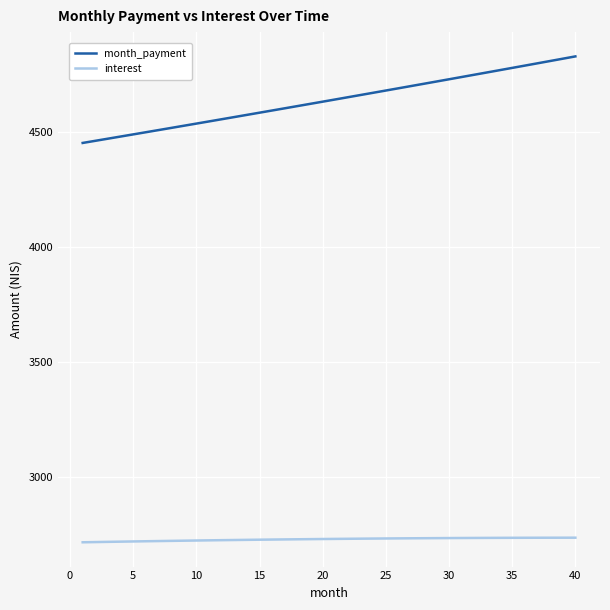

What is the difference between the maximum and minimum values in the month_payment series?

376.3